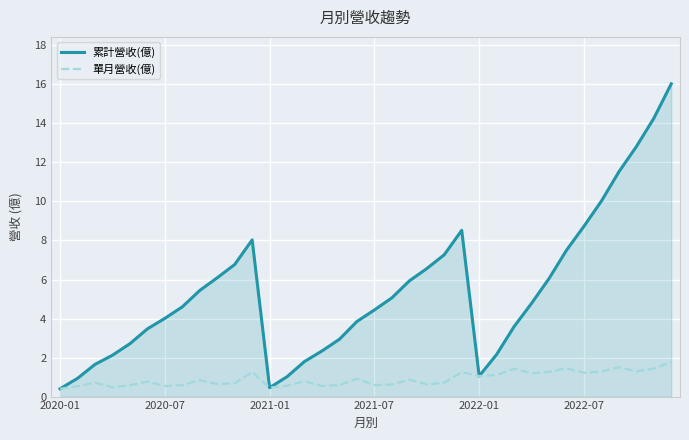

What is the minimum value shown in the chart?

0.4